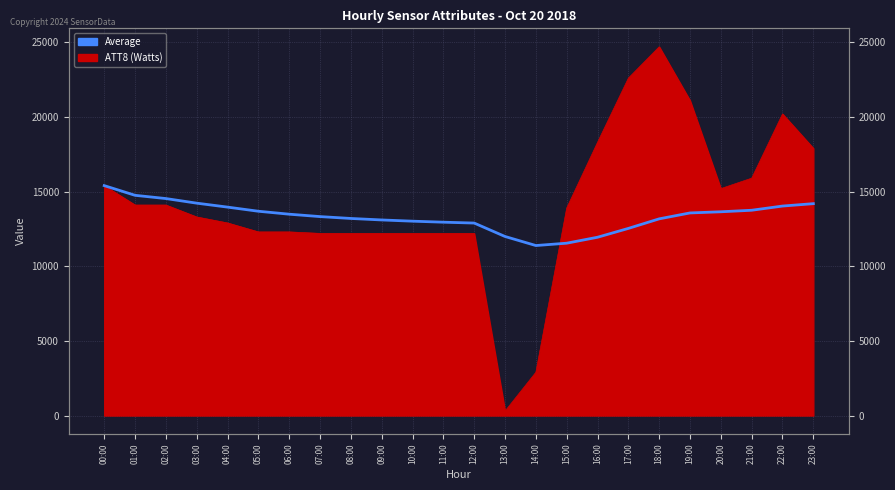

Where is the first local minimum?

14:00